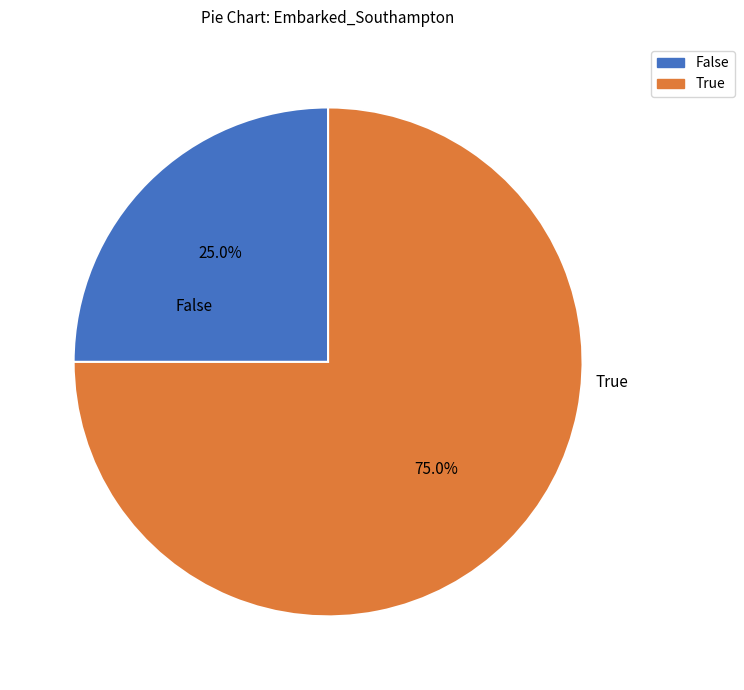

Does False represent more than half of the total?

No